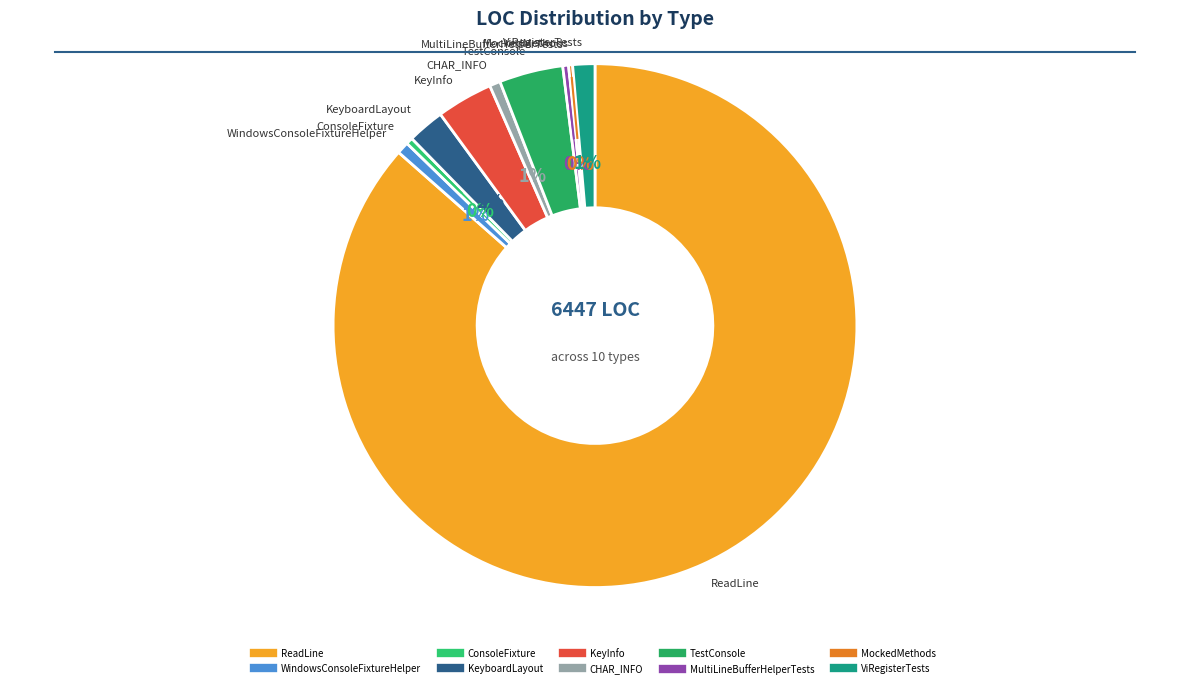

Which category has the biggest portion of the pie?

ReadLine